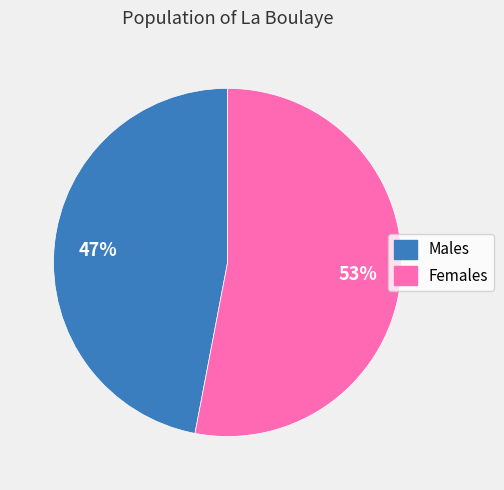

To the nearest percent, what is the average slice percentage?

50%